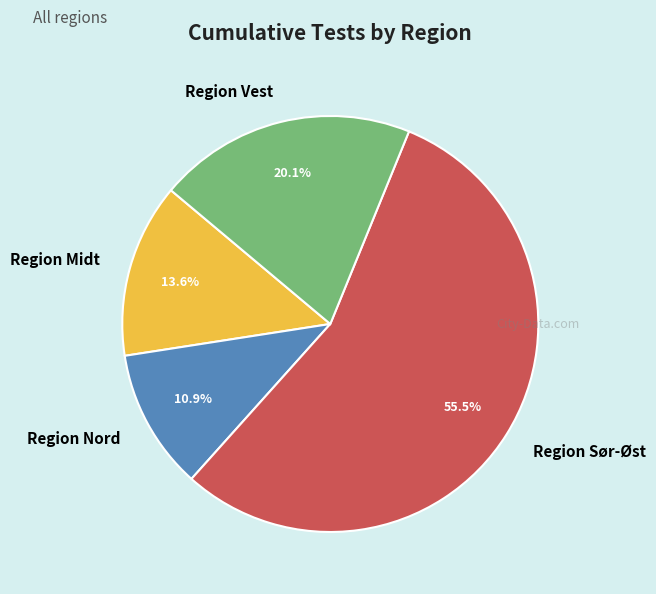

What is the ratio of the value at Region Sør-Øst to the value at Region Midt?

4.1